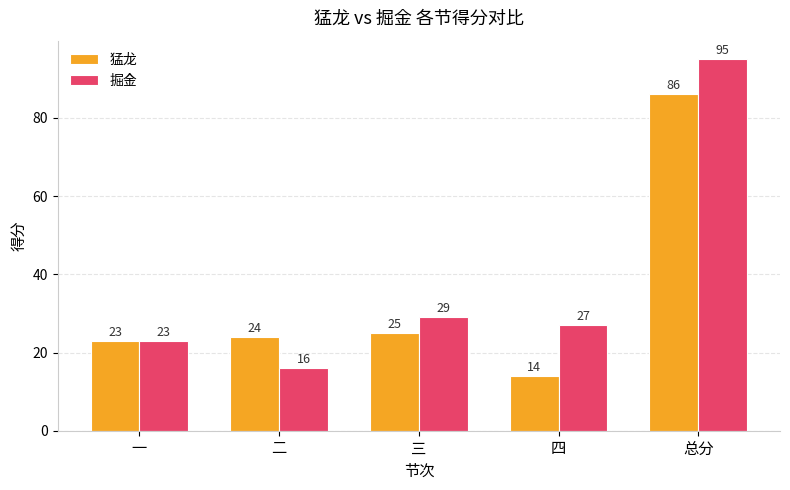

How many bars are there in each group?

2